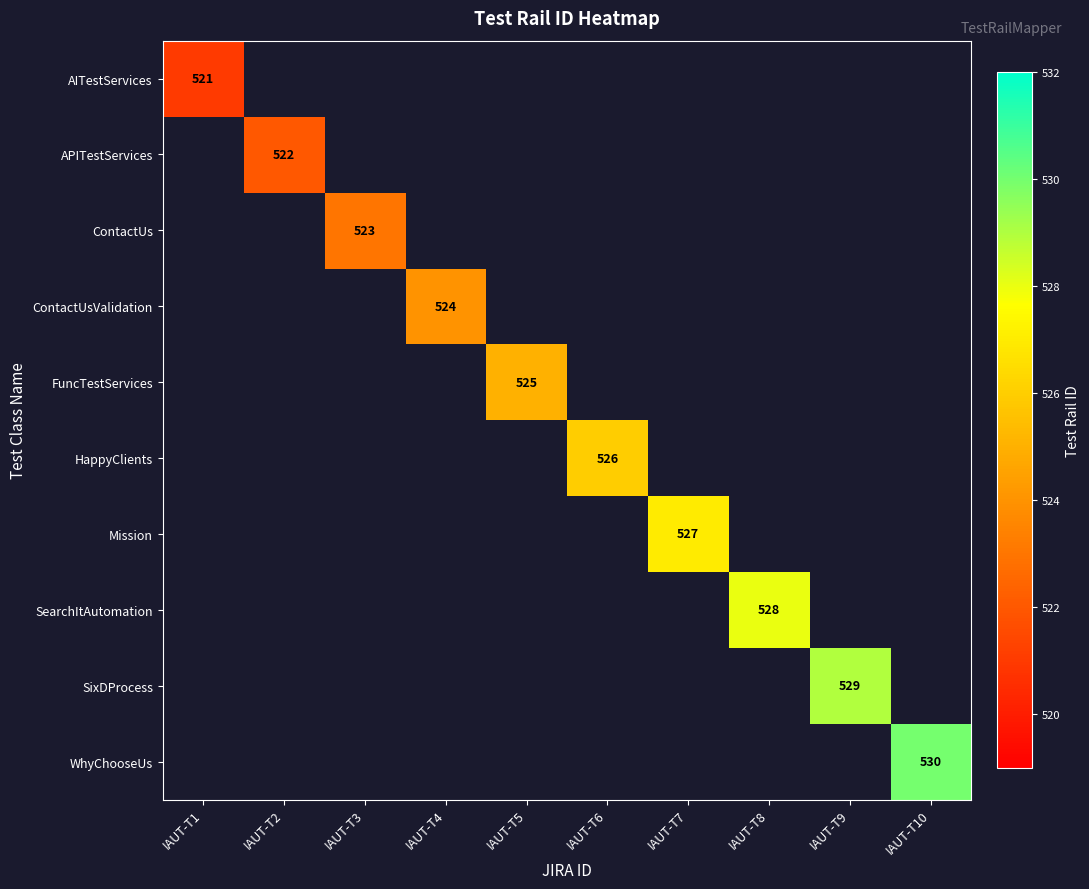

Which label corresponds to the largest value in the chart?

IAUT-T10